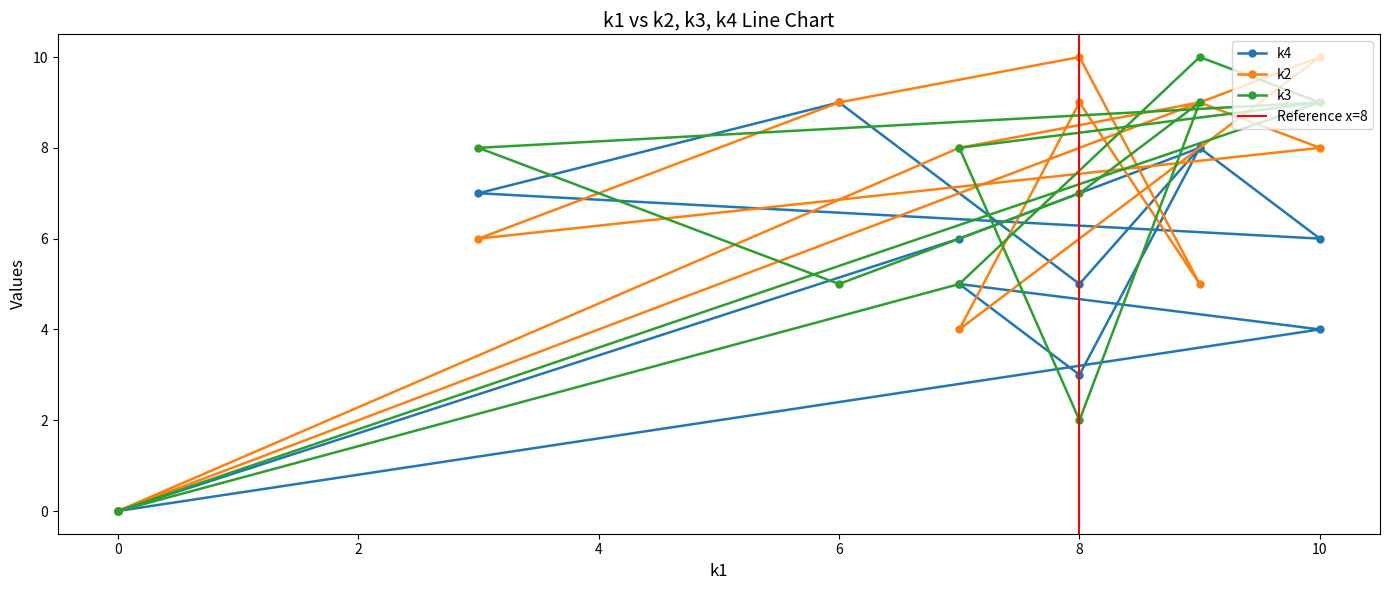

Which series ends up on top after the final intersection of k3 and k2?

k2